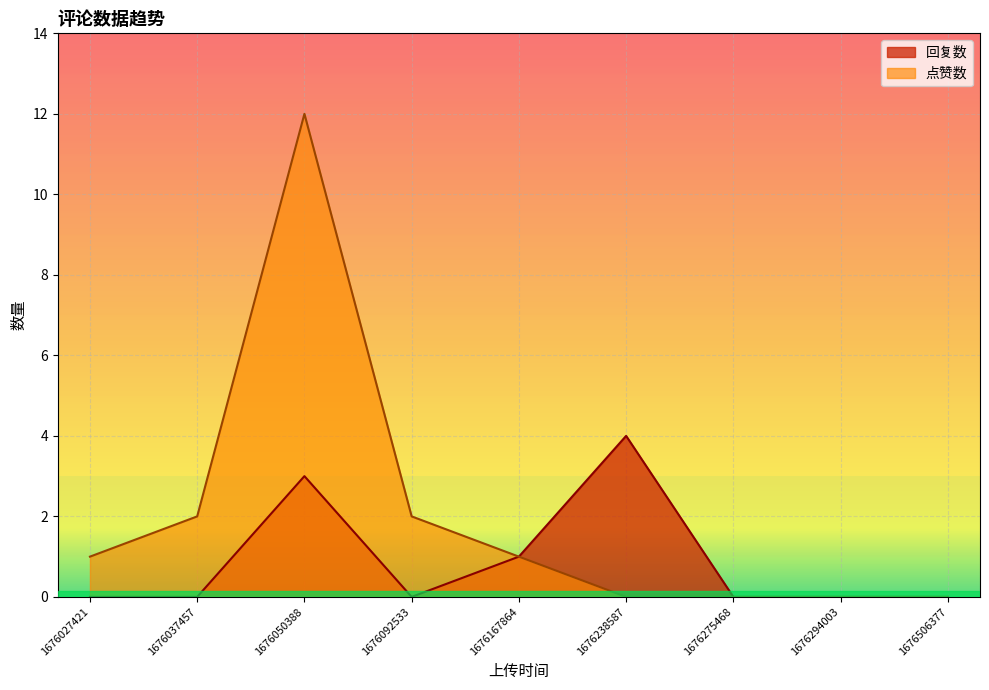

Which category has the highest value in the 回复数 series?

1676238587